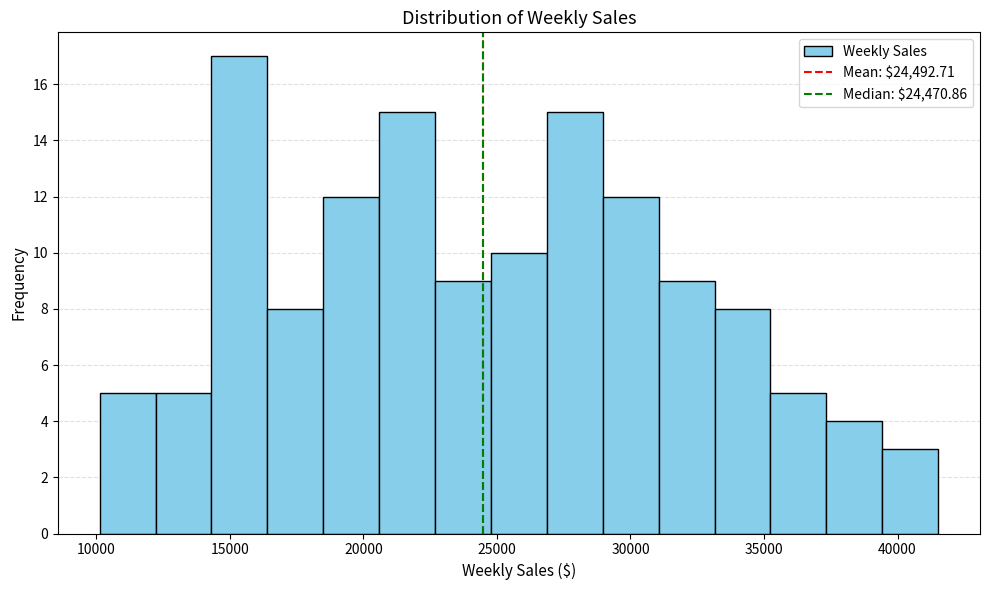

Reading left to right, transcribe this chart: for each bar, give the range it covers on the x-axis and its height. Neither the bar edges nor the heights are printed on the chart, so give them approximately, as read against the axes.

10000 to 12000: 5
12000 to 14500: 5
14500 to 16500: 17
16500 to 18500: 8
18500 to 20500: 12
20500 to 22500: 15
22500 to 25000: 9
25000 to 27000: 10
27000 to 29000: 15
29000 to 31000: 12
31000 to 33000: 9
33000 to 35000: 8
35000 to 37500: 5
37500 to 39500: 4
39500 to 41500: 3